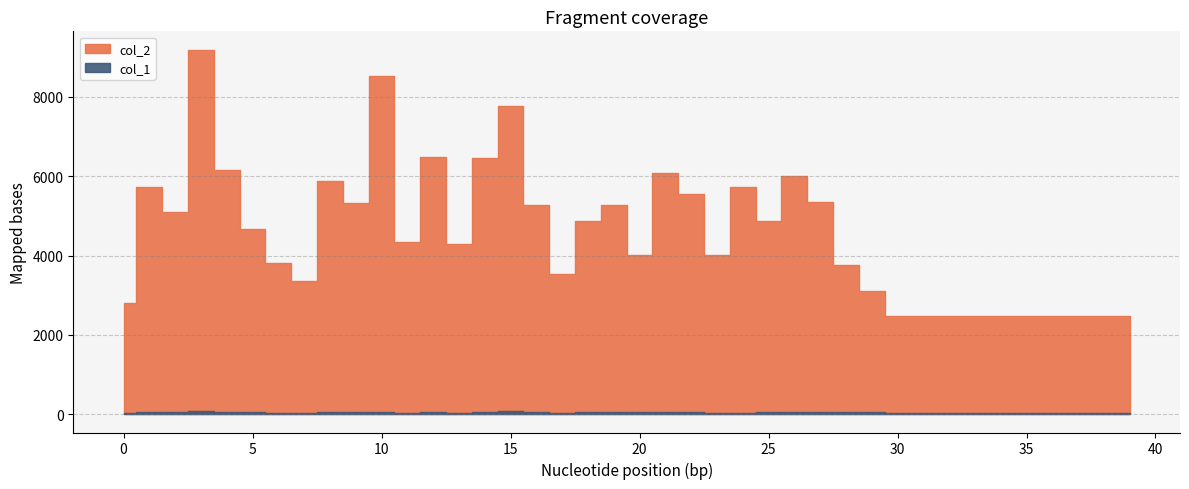

What is the difference between the col_1 values at 4 and 3?

24